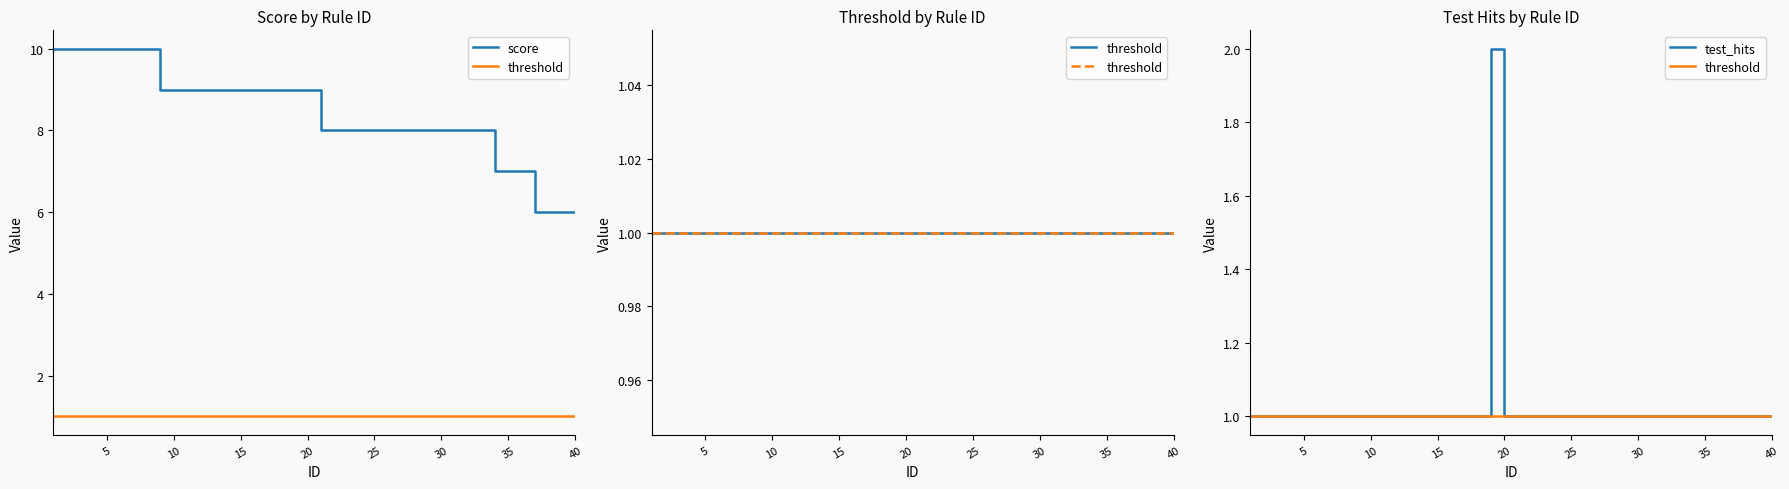

True or false: test_hits and threshold cross at least once.

False